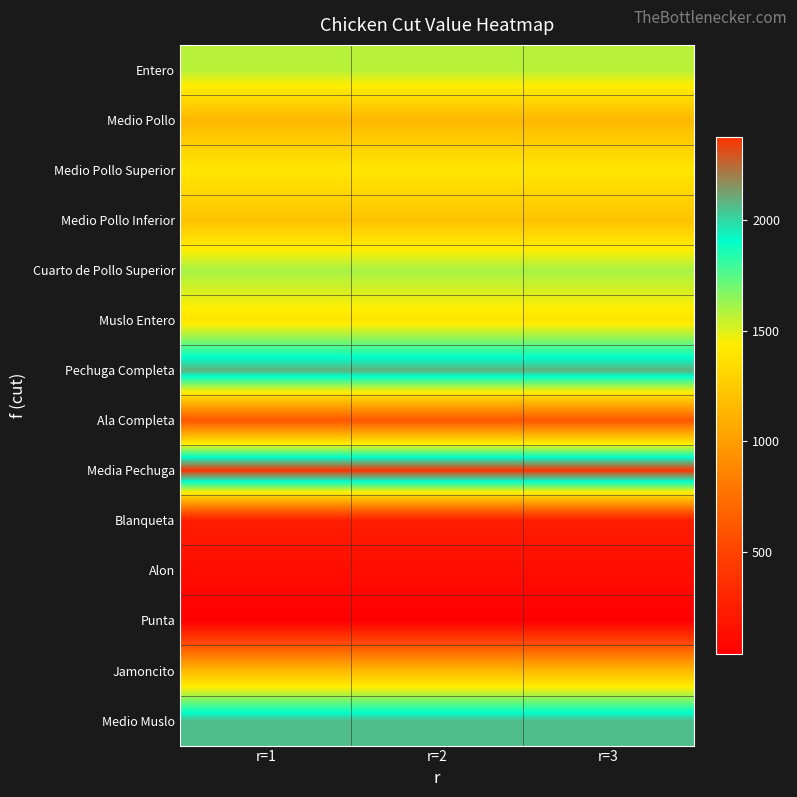

Rank the series at r=1 from lowest to highest value.

Punta, Alon, Blanqueta, Ala Completa, Medio Pollo, Jamoncito, Medio Pollo Inferior, Muslo Entero, Medio Pollo Superior, Entero, Cuarto de Pollo Superior, Medio Muslo, Pechuga Completa, Media Pechuga